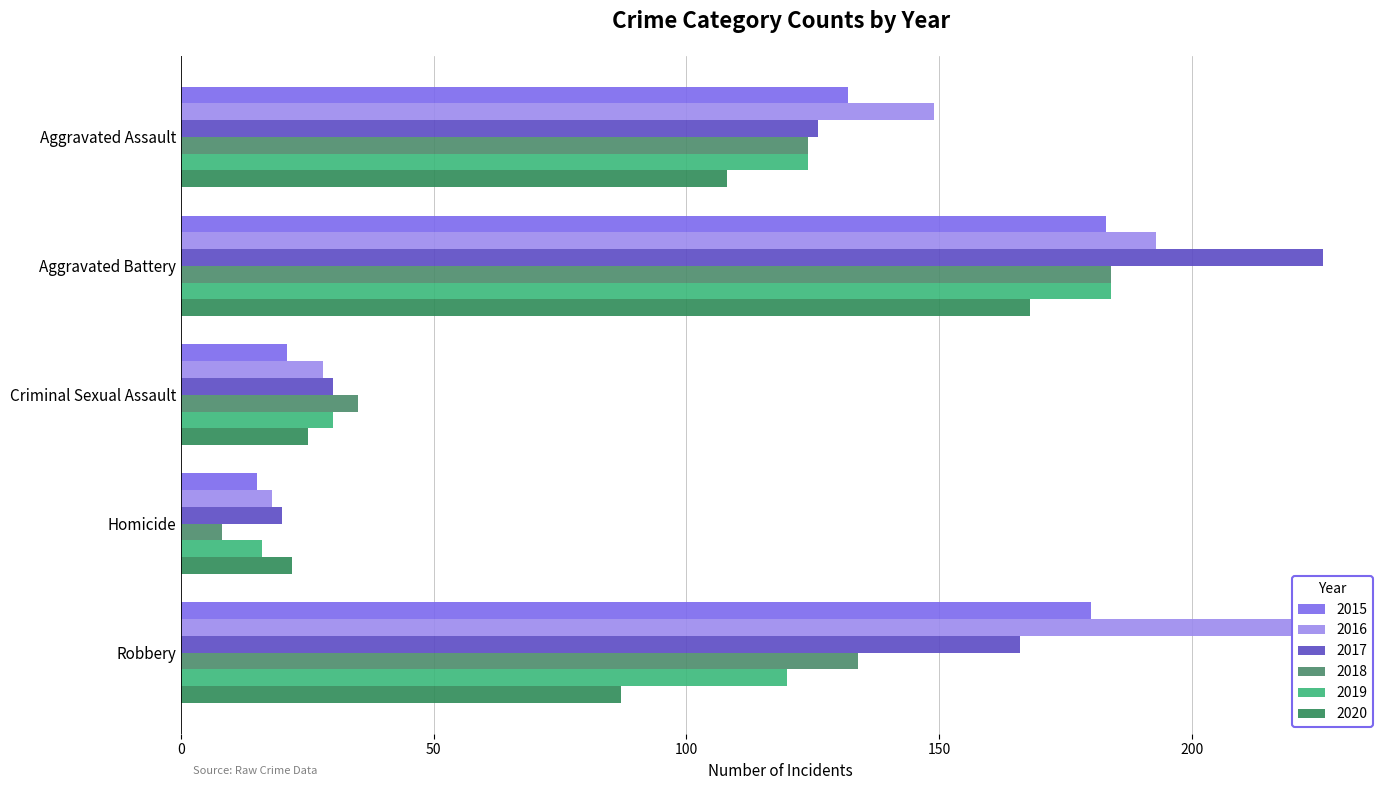

How many bars are there in total?

30